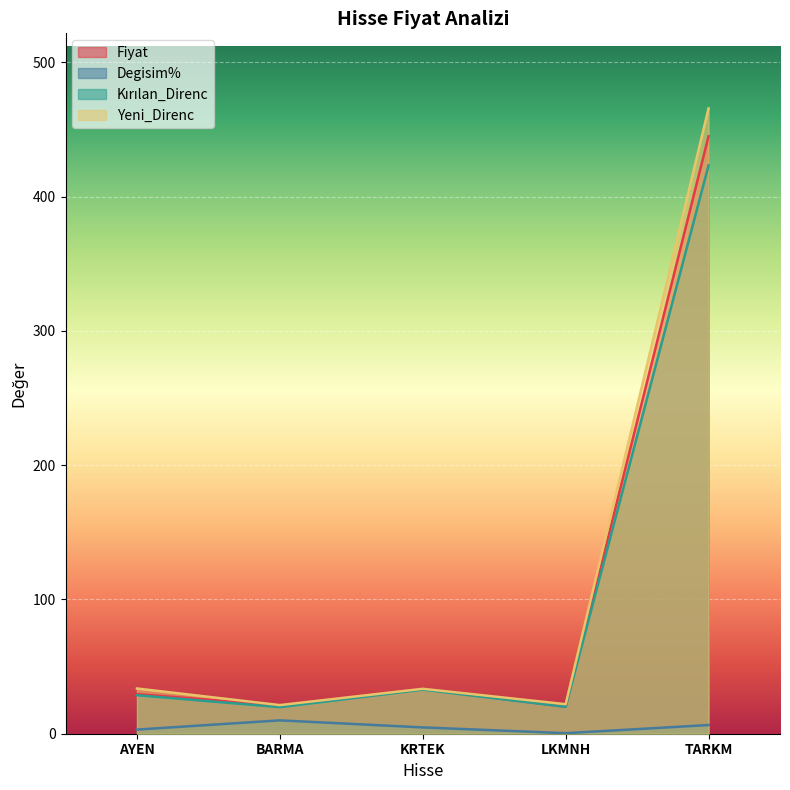

What position from the right is KRTEK?

3